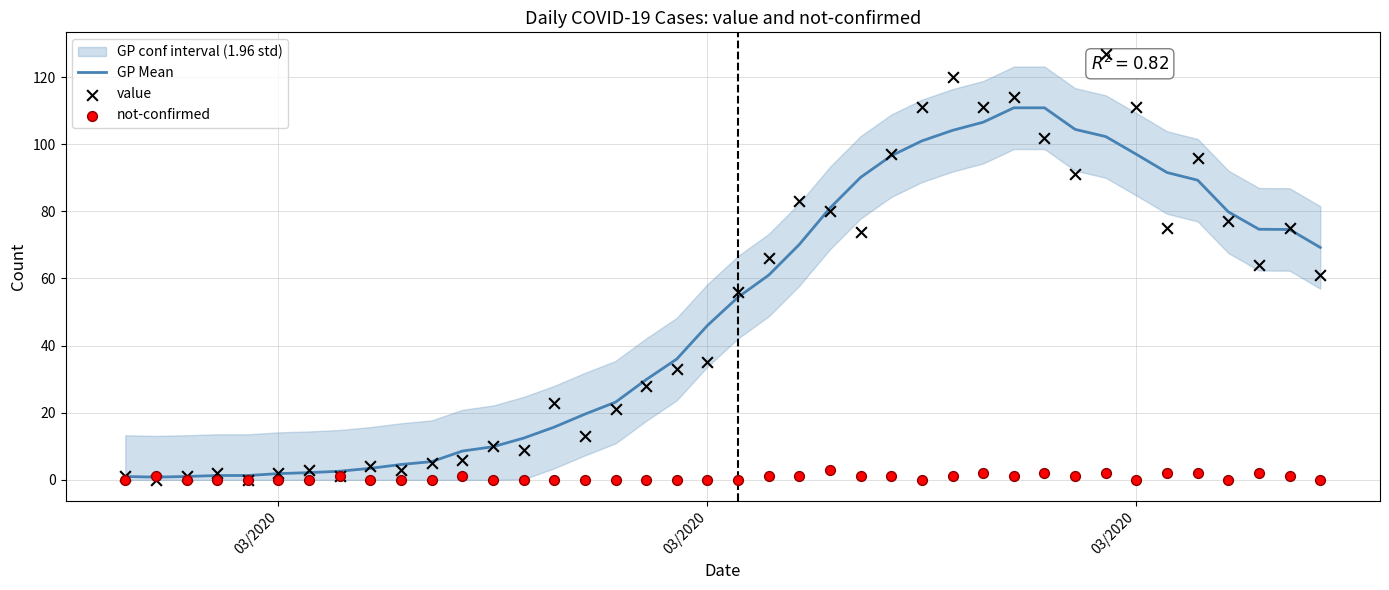

Which series has the widest spread of Y values?

value